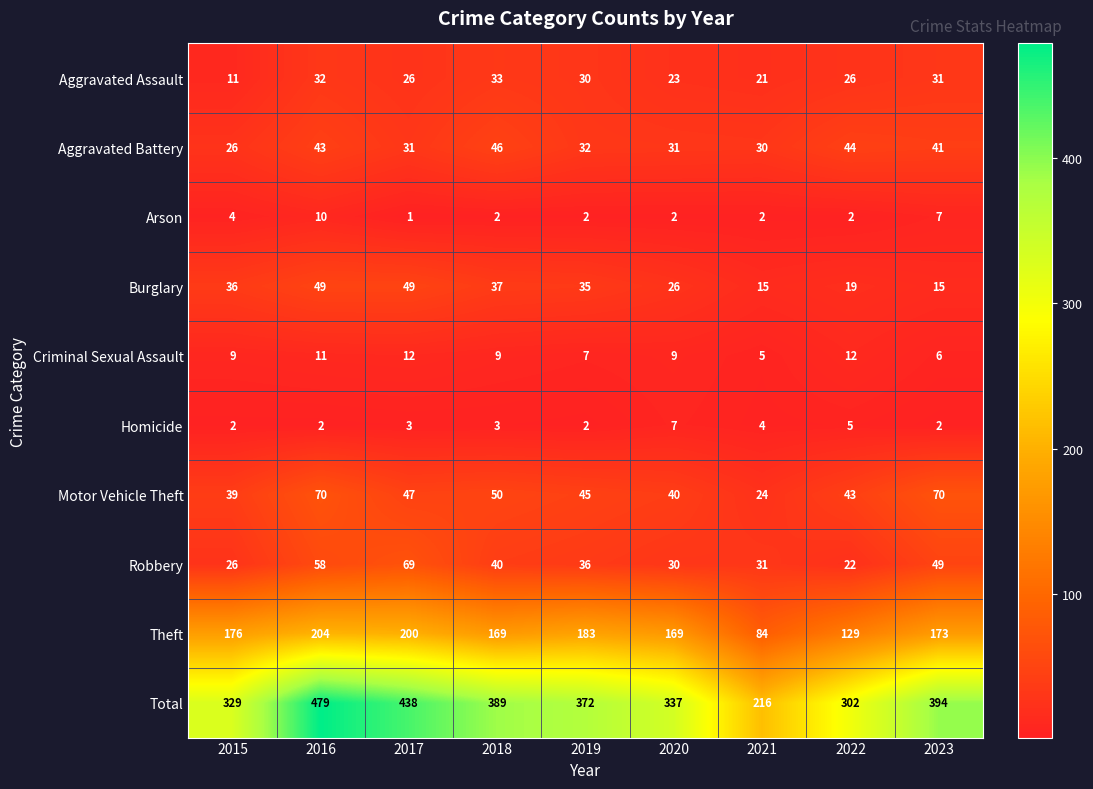

The value of Motor Vehicle Theft at 2020 is 27. True or false?

False